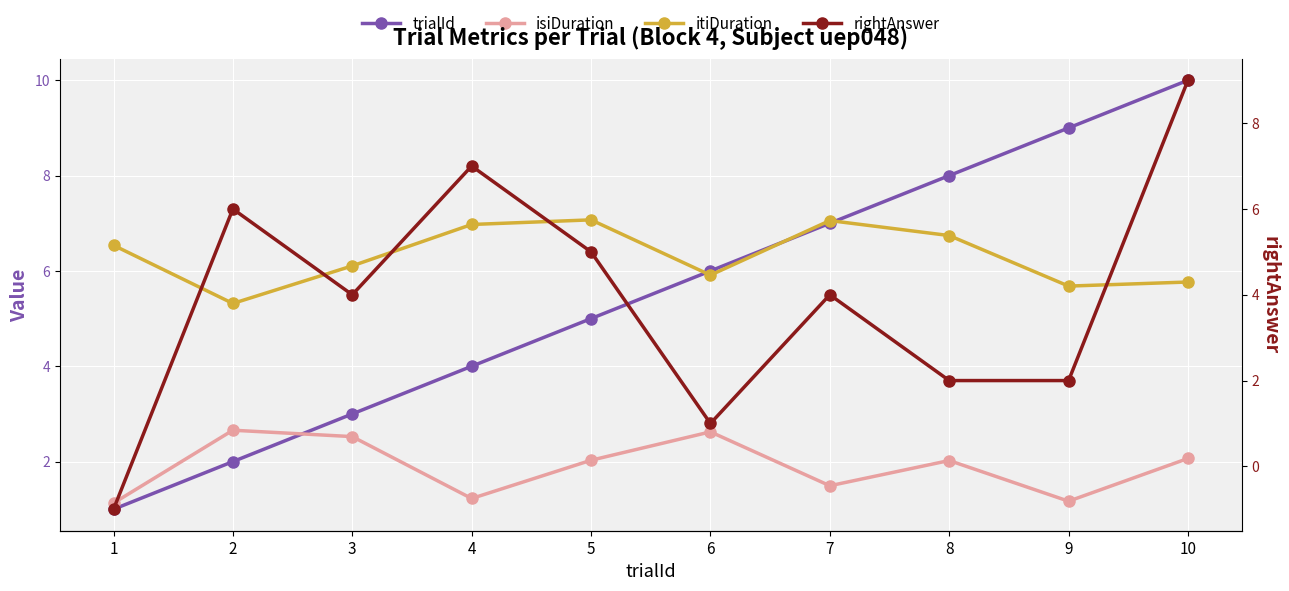

The trialId series shows 2.8 at 5. True or false?

False